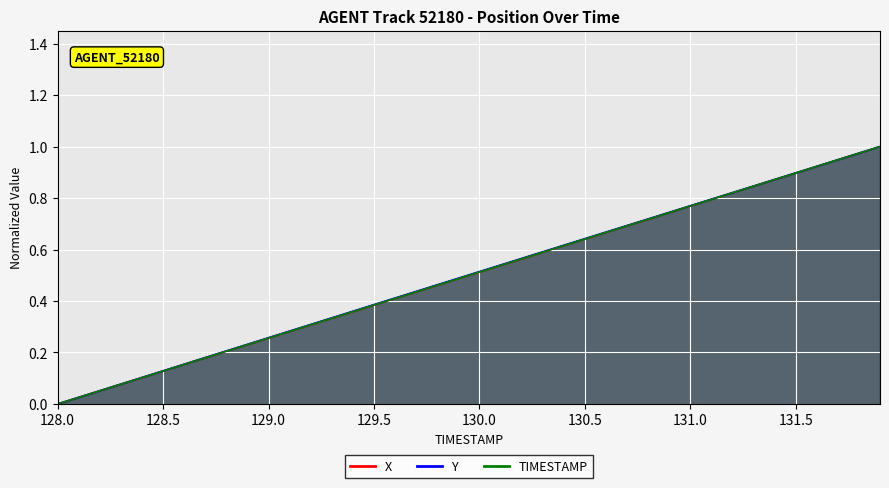

Reading left to right, transcribe all the data shown in this chart.

X: 128.0=0.0	128.1=0.0	128.2=0.1	128.3=0.1	128.4=0.1	128.5=0.1	128.6=0.2	128.7=0.2	128.8=0.2	128.9=0.2	129.0=0.3	129.1=0.3	129.2=0.3	129.3=0.3	129.4=0.4	129.5=0.4	129.6=0.4	129.7=0.4	129.8=0.5	129.9=0.5	130.0=0.5	130.1=0.5	130.2=0.6	130.3=0.6	130.4=0.6	130.5=0.6	130.6=0.7	130.7=0.7	130.8=0.7	130.9=0.7	131.0=0.8	131.1=0.8	131.2=0.8	131.3=0.8	131.4=0.9	131.5=0.9	131.6=0.9	131.7=0.9	131.8=1.0	131.9=1.0
Y: 128.0=0.0	128.1=0.0	128.2=0.1	128.3=0.1	128.4=0.1	128.5=0.1	128.6=0.2	128.7=0.2	128.8=0.2	128.9=0.2	129.0=0.3	129.1=0.3	129.2=0.3	129.3=0.3	129.4=0.4	129.5=0.4	129.6=0.4	129.7=0.4	129.8=0.5	129.9=0.5	130.0=0.5	130.1=0.5	130.2=0.6	130.3=0.6	130.4=0.6	130.5=0.6	130.6=0.7	130.7=0.7	130.8=0.7	130.9=0.7	131.0=0.8	131.1=0.8	131.2=0.8	131.3=0.8	131.4=0.9	131.5=0.9	131.6=0.9	131.7=0.9	131.8=1.0	131.9=1.0
TIMESTAMP: 128.0=0.0	128.1=0.0	128.2=0.1	128.3=0.1	128.4=0.1	128.5=0.1	128.6=0.2	128.7=0.2	128.8=0.2	128.9=0.2	129.0=0.3	129.1=0.3	129.2=0.3	129.3=0.3	129.4=0.4	129.5=0.4	129.6=0.4	129.7=0.4	129.8=0.5	129.9=0.5	130.0=0.5	130.1=0.5	130.2=0.6	130.3=0.6	130.4=0.6	130.5=0.6	130.6=0.7	130.7=0.7	130.8=0.7	130.9=0.7	131.0=0.8	131.1=0.8	131.2=0.8	131.3=0.8	131.4=0.9	131.5=0.9	131.6=0.9	131.7=0.9	131.8=1.0	131.9=1.0